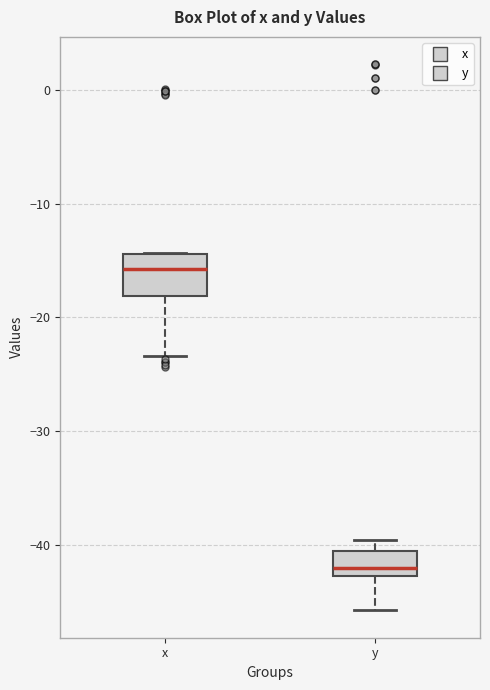

Which box is the tallest, from its lower edge to its upper edge?

x